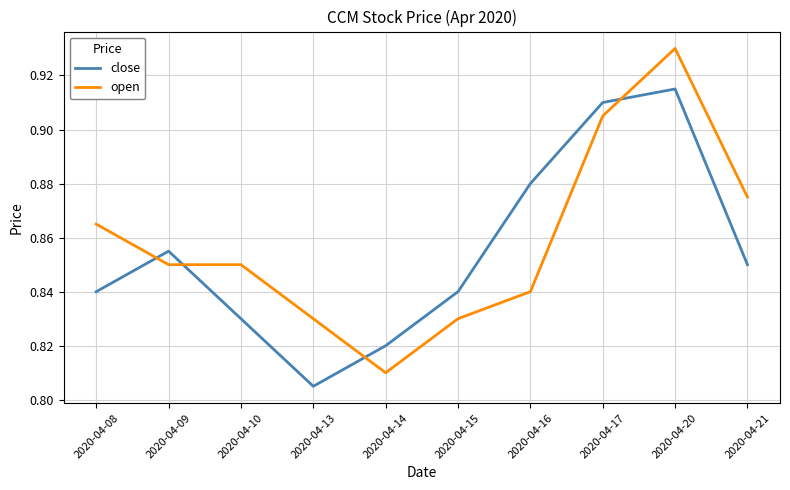

Between which two adjacent categories do open and close first intersect?

2020-04-08 and 2020-04-09